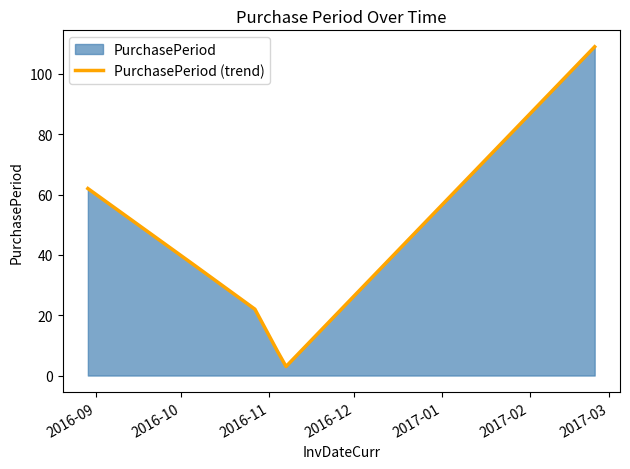

What is the greatest value displayed?

109